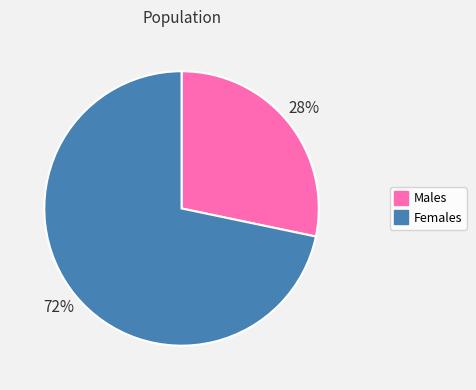

How many segments does this pie chart have?

2